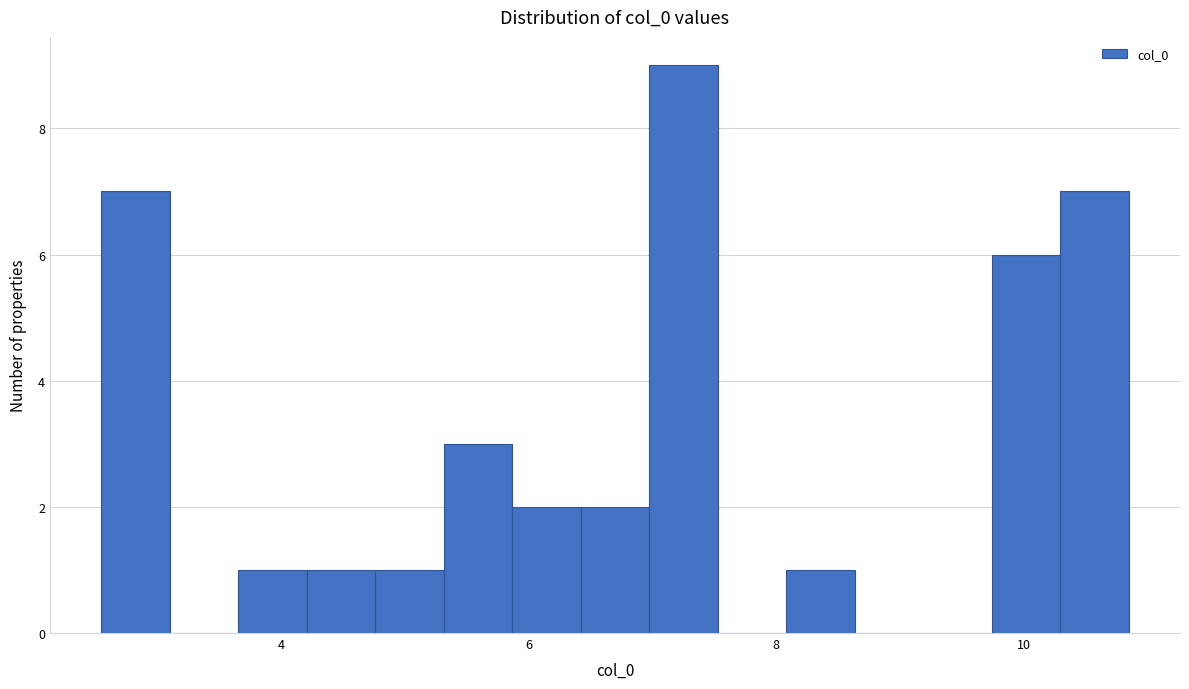

Read against the x-axis, roughly where is the centre of the tallest bar?

7.2